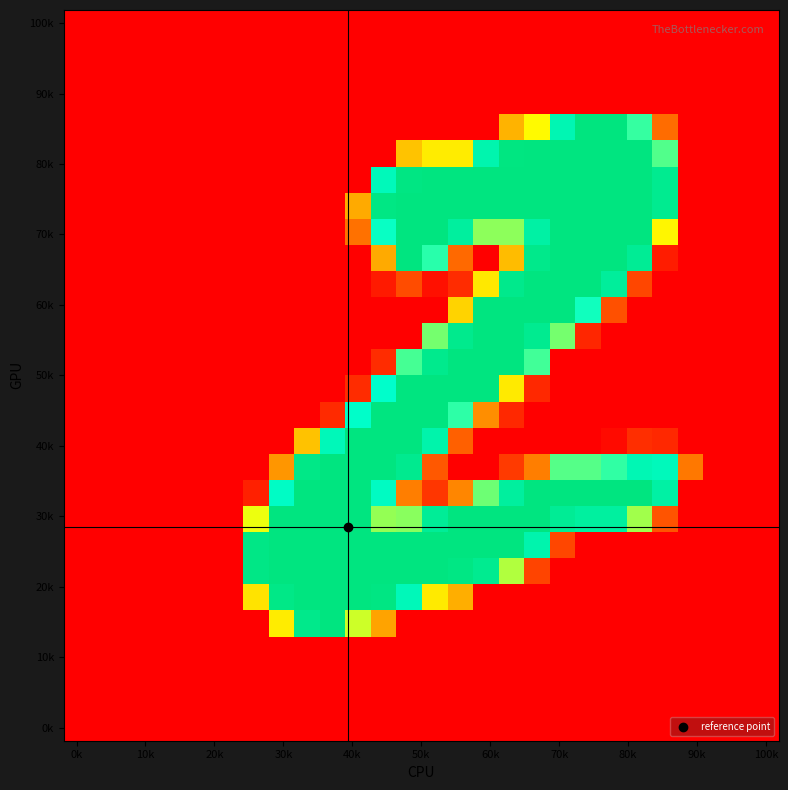

How many categories are shown in the chart?

28